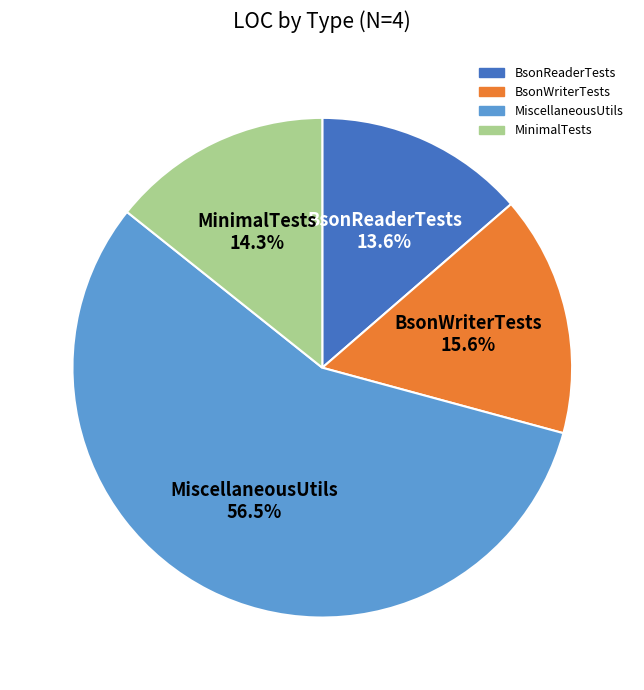

To the nearest percent, what is the difference between the largest and smallest slice percentages?

43%